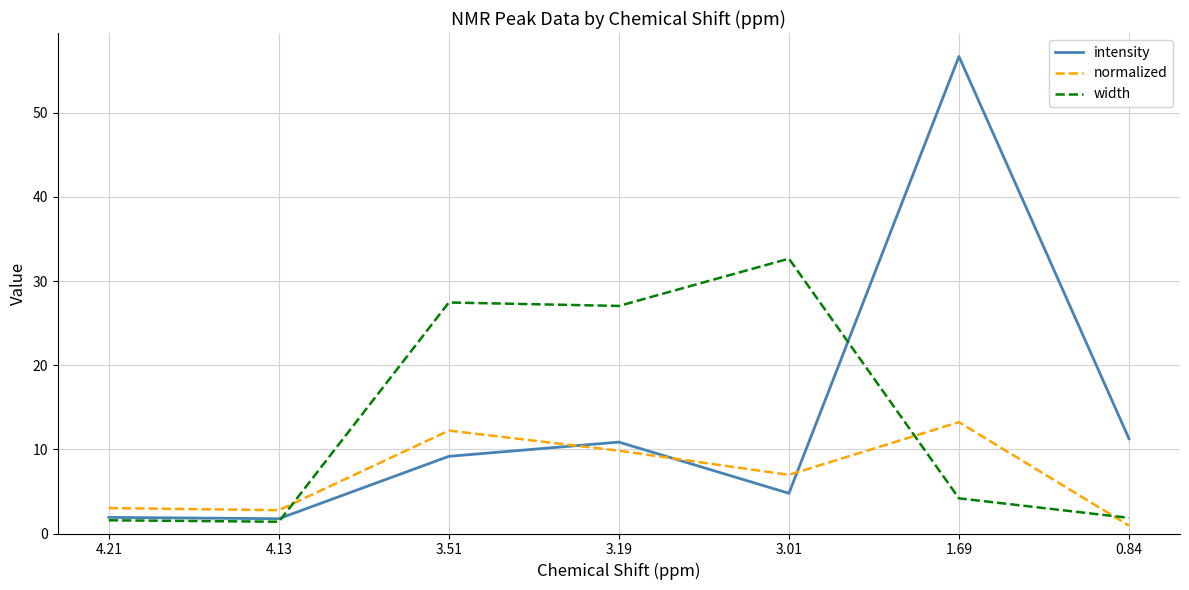

Between 4.21 and 3.19, which series saw the biggest shift?

width